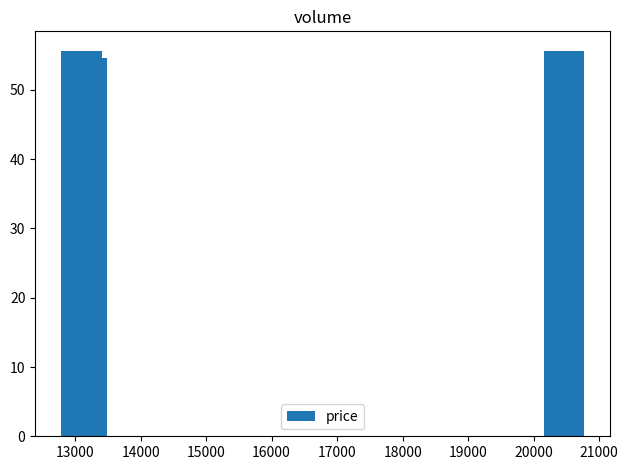

Reading right to left, list all the values displayed in this chart.

55.7	54.6	55.7